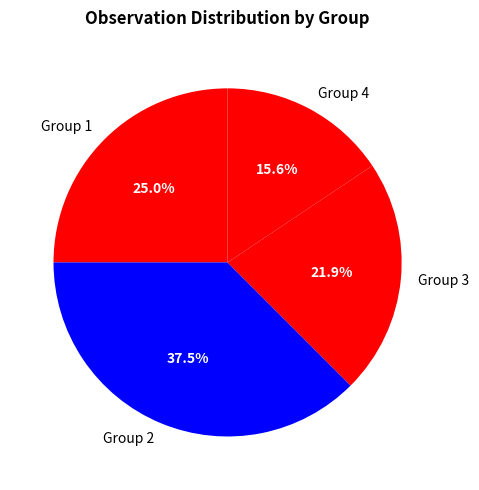

Rank the categories by value from highest to lowest.

Group 2, Group 1, Group 3, Group 4